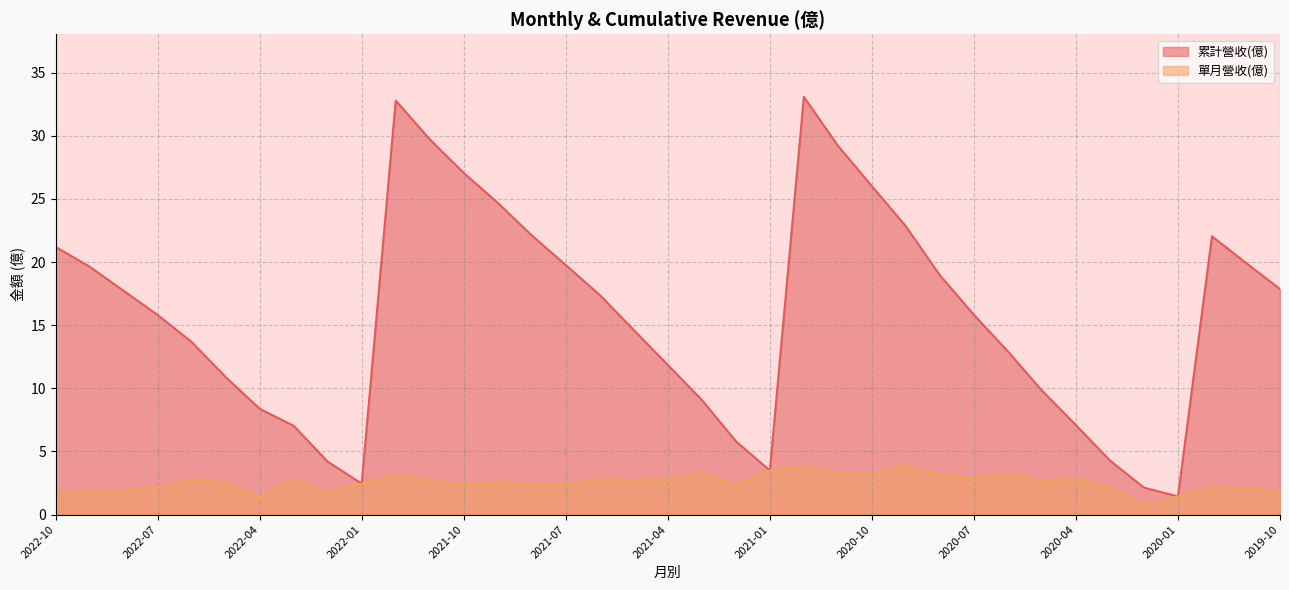

What is the label of the 33rd point from the left?

2020-02